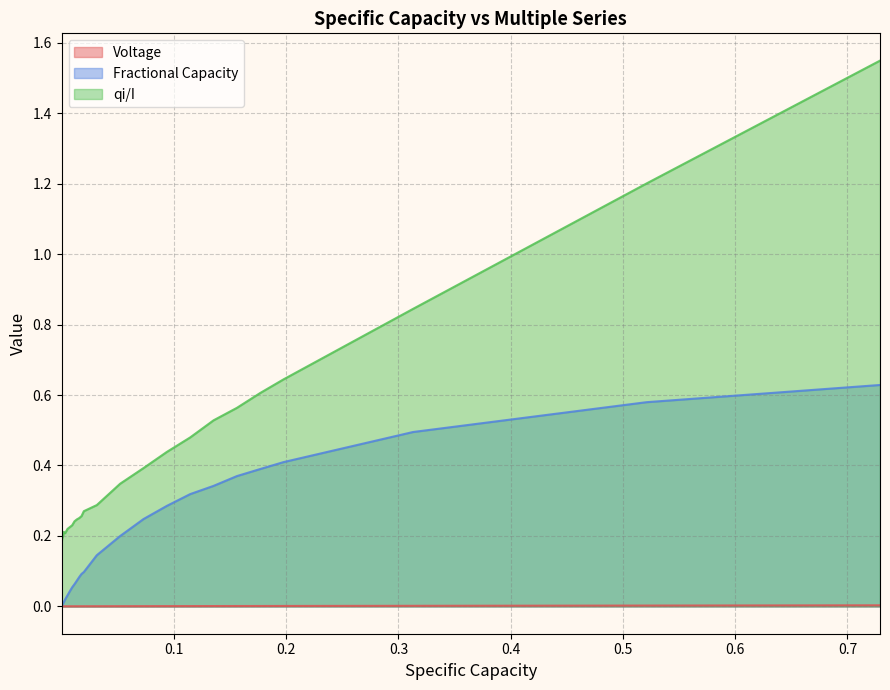

How many lines are shown in the chart?

3